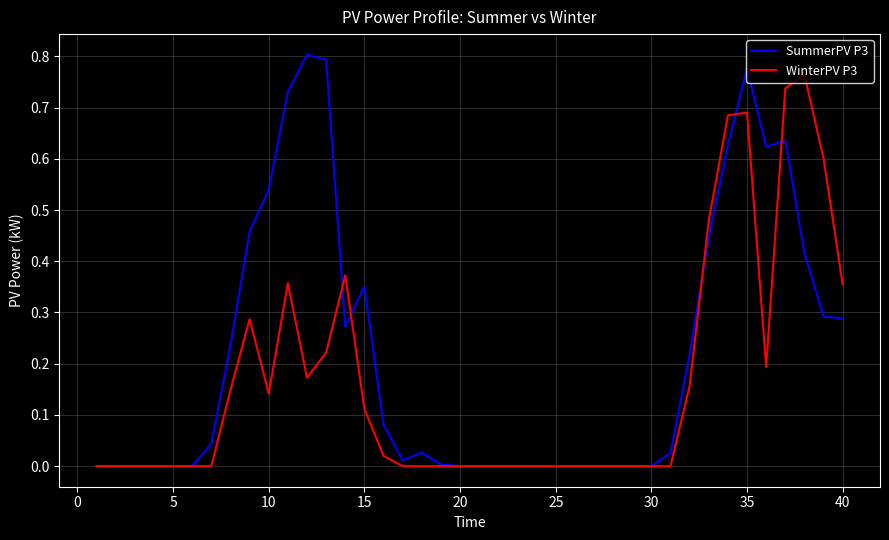

Which series has the largest total across all categories?

SummerPV P3